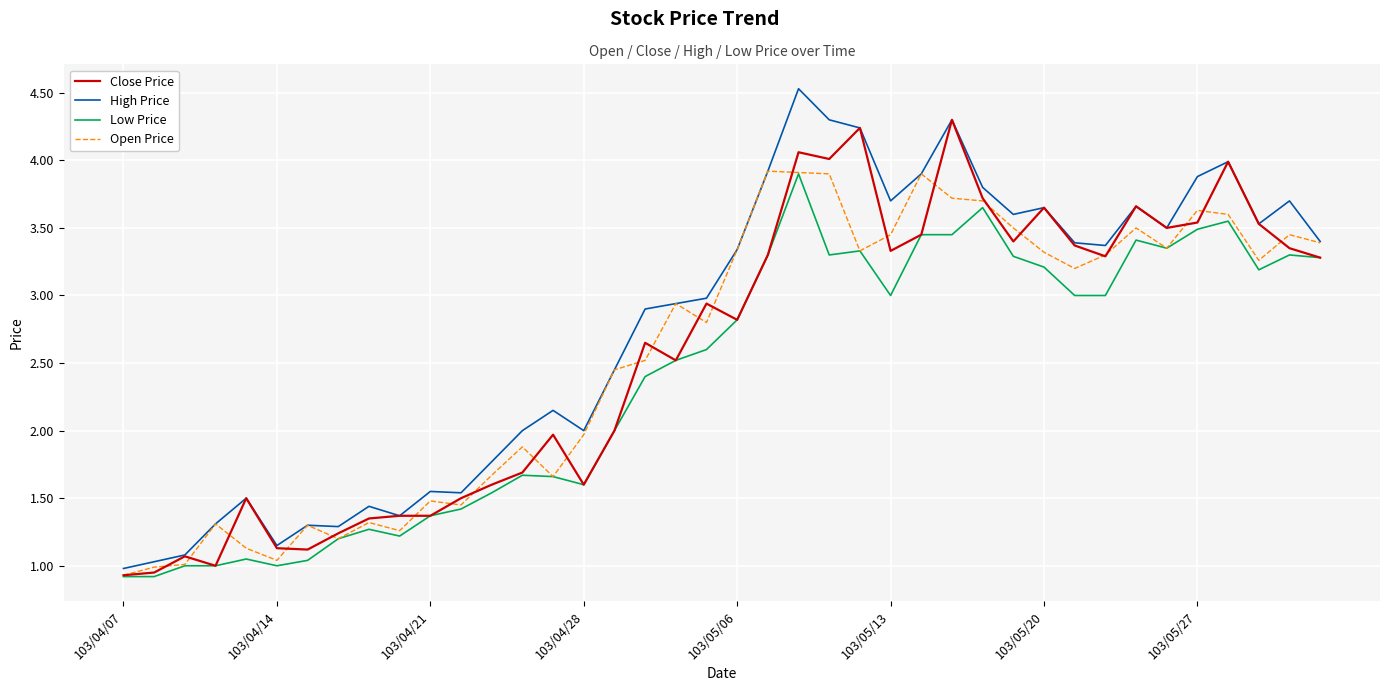

What is the maximum value for Close Price?

4.3